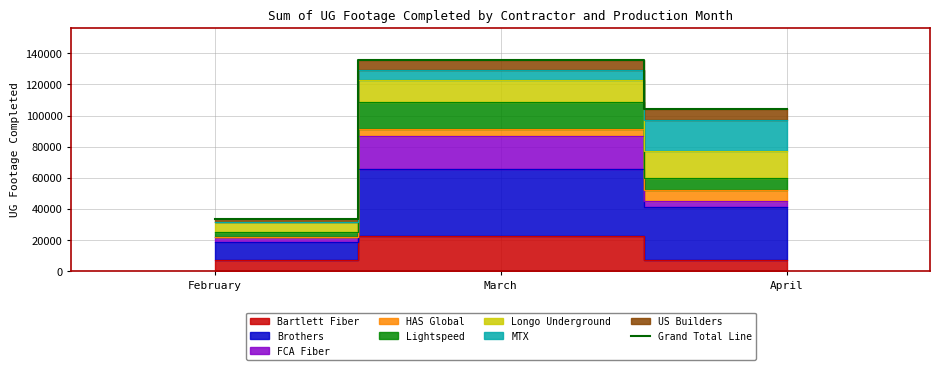

Reading left to right, what are all the values shown in this chart?

February=33368	March=135967	April=104142